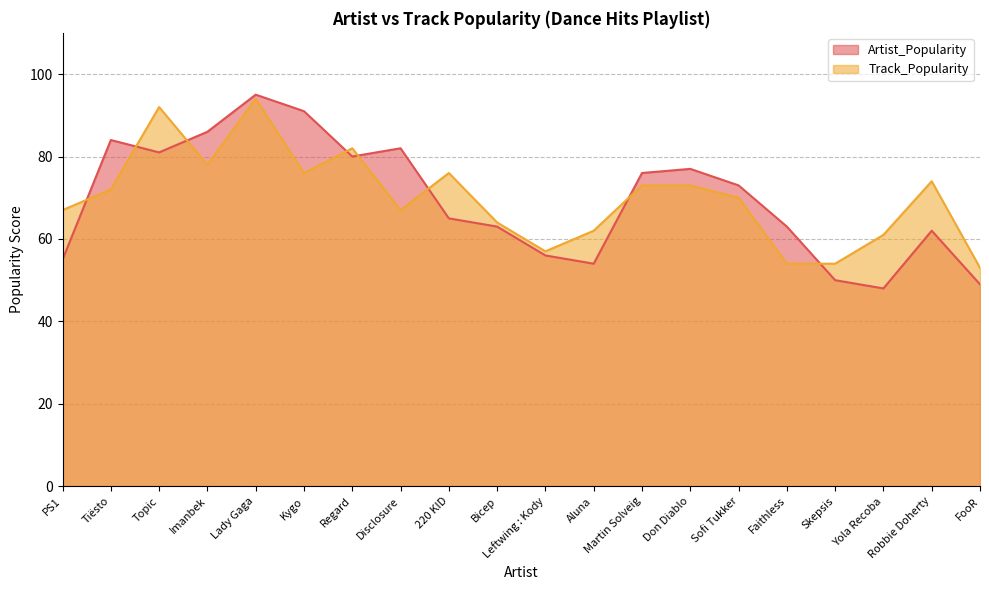

Which series has the widest spread of values?

Artist_Popularity